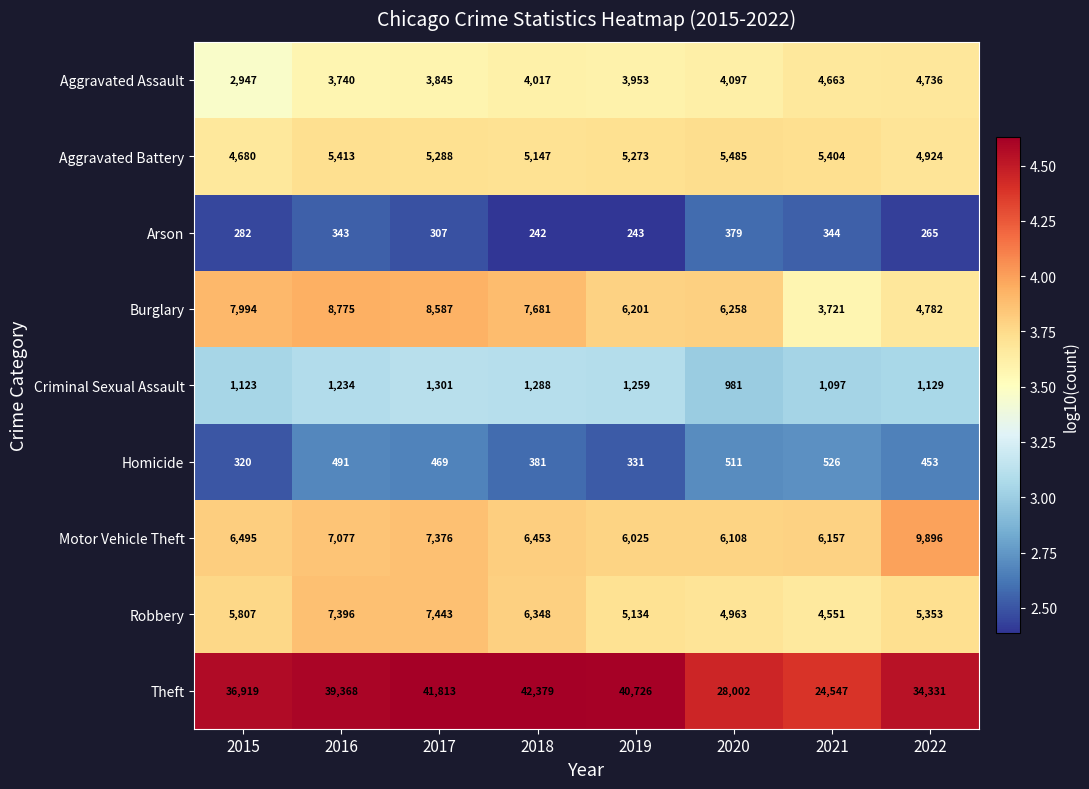

What is the average value of the Aggravated Battery series?

5202